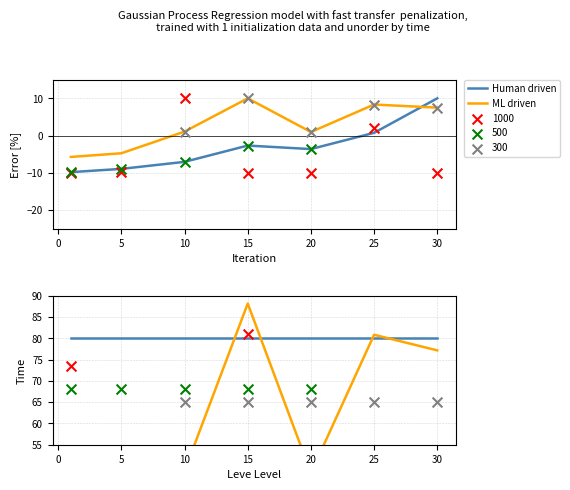

Which series reaches the minimum Y coordinate?

ML driven